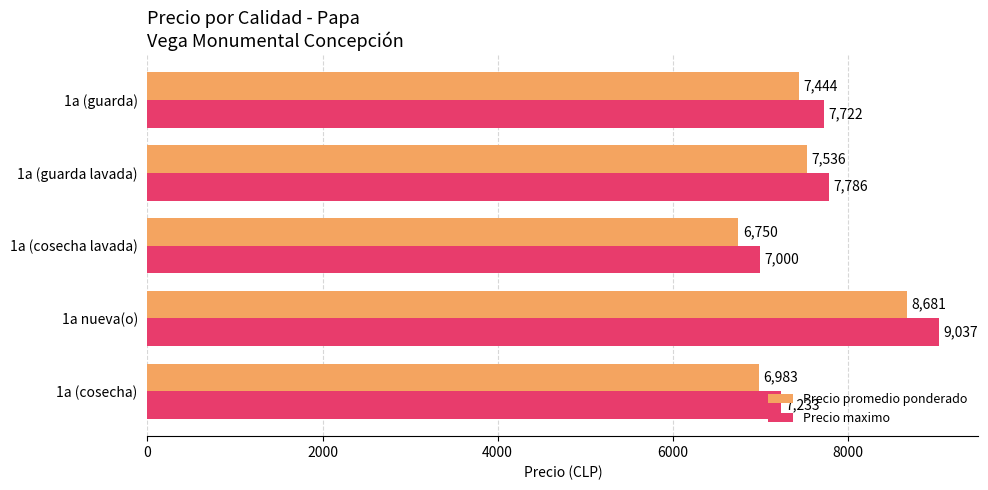

What is the lowest value of the Precio promedio ponderado series?

6750